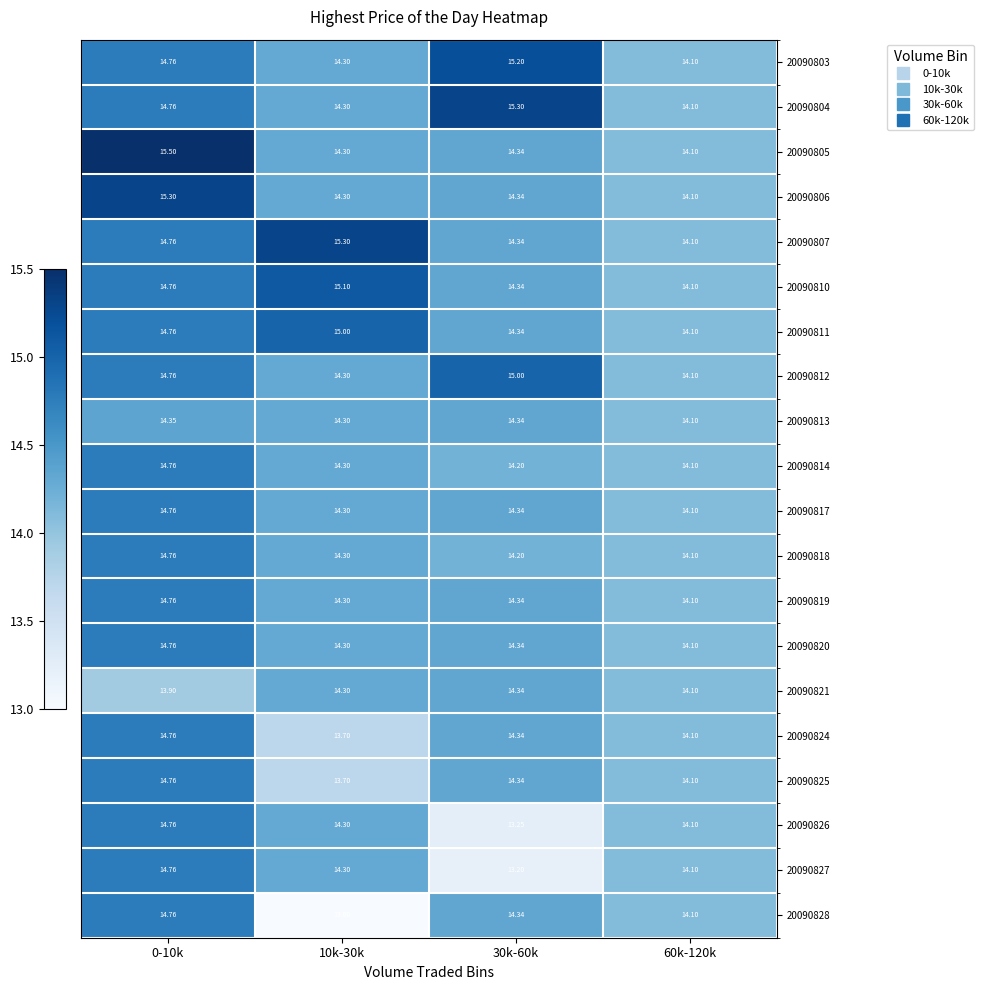

At 0-10k, list the series in order from largest to smallest.

20090805, 20090806, 20090803, 20090804, 20090807, 20090810, 20090811, 20090812, 20090814, 20090817, 20090818, 20090819, 20090820, 20090824, 20090825, 20090826, 20090827, 20090828, 20090813, 20090821